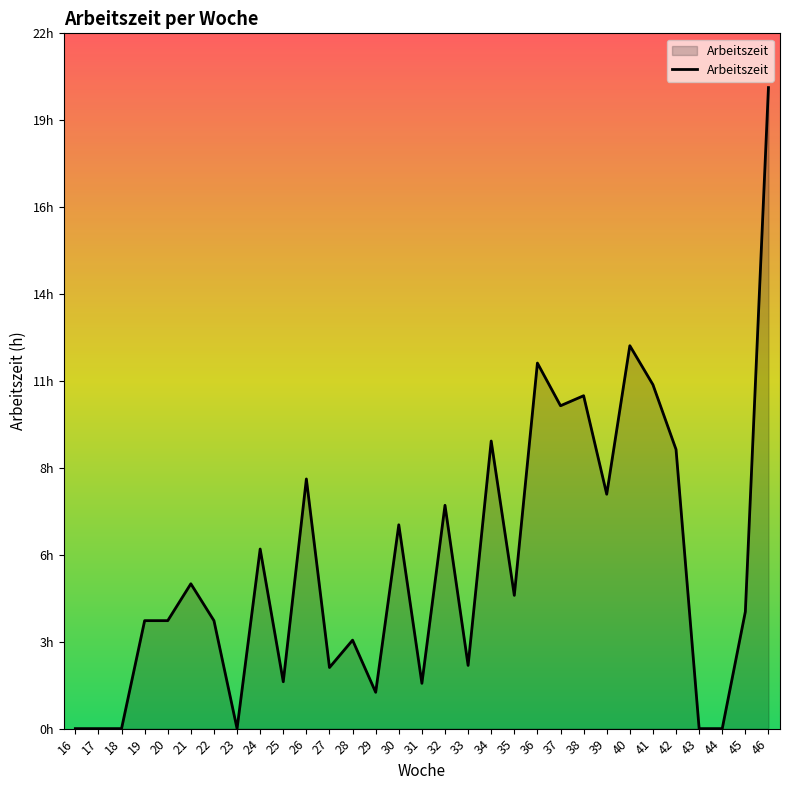

Approximately how many times larger is the value at 29 compared to 31?

0.8